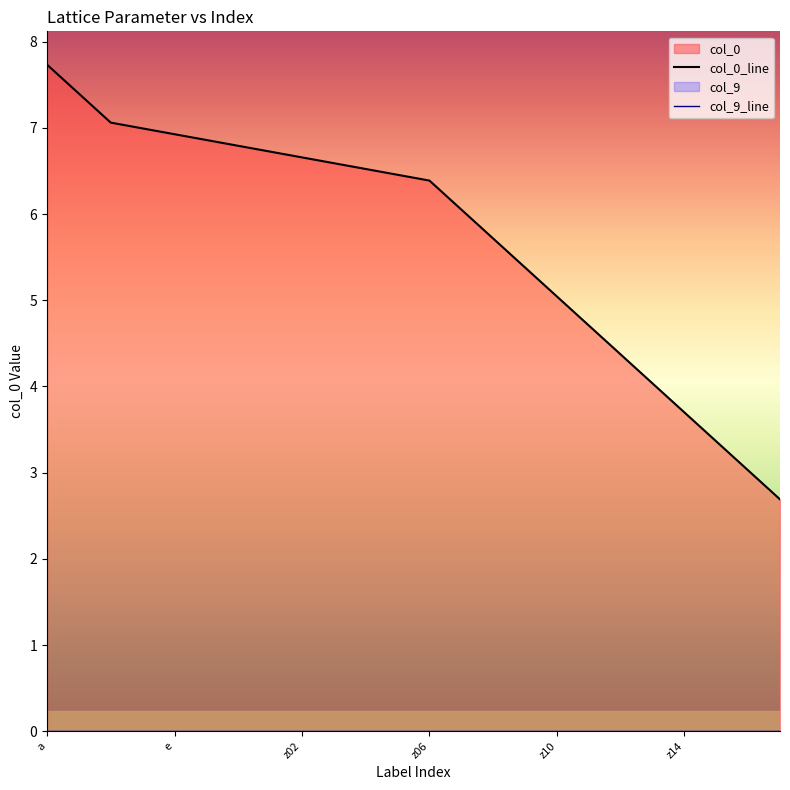

True or false: col_0_line has more than 1 interior local peaks.

False